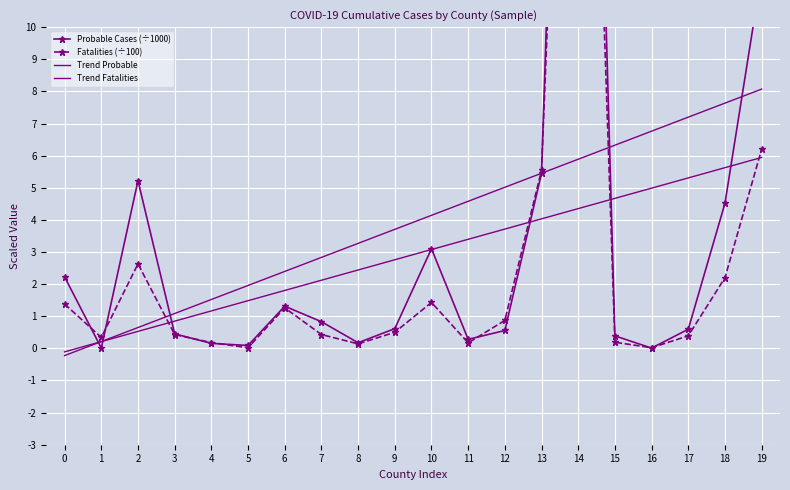

What are all the series names shown in the legend?

Probable Cases (÷1000), Fatalities (÷100), Trend Probable, Trend Fatalities